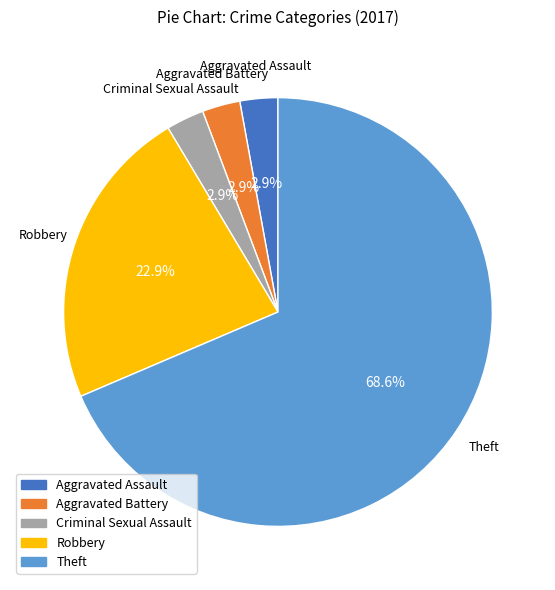

How many slices are in this pie chart?

5